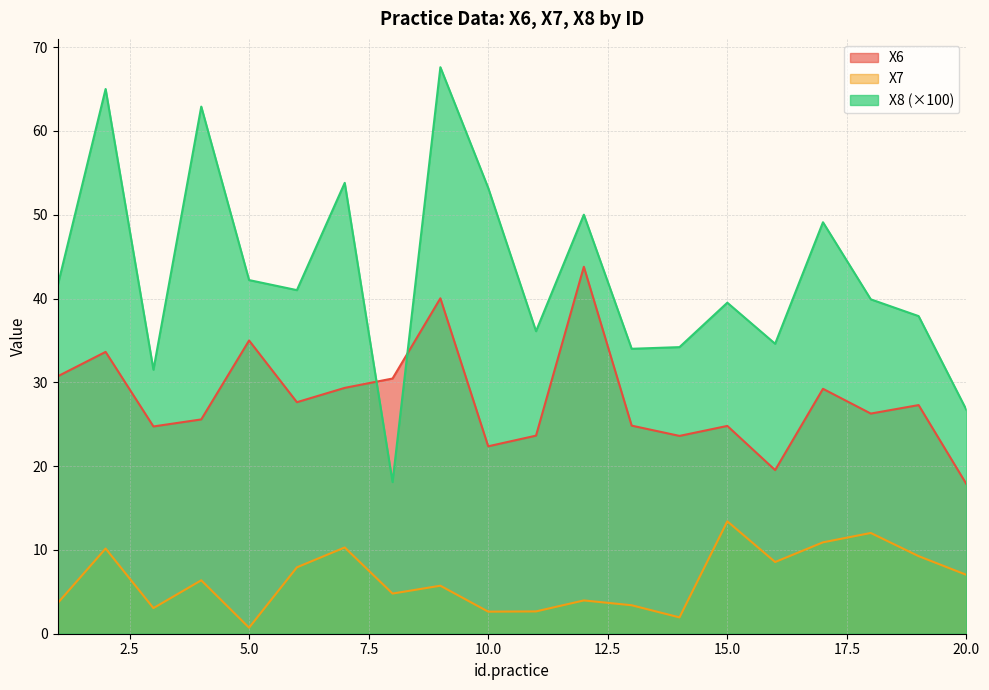

Which series changed the most between 11 and 17?

X8